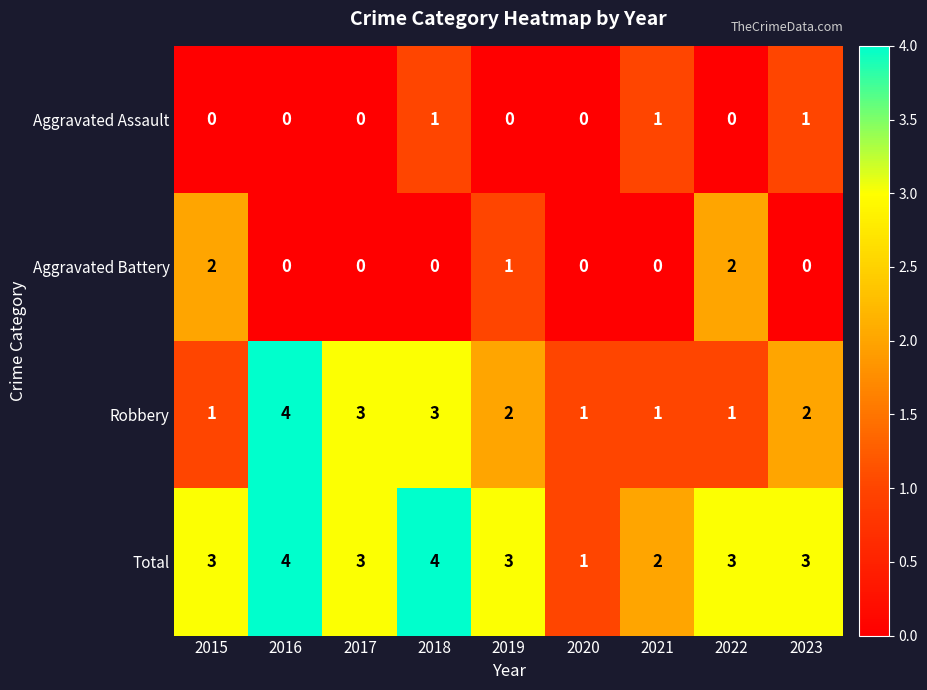

What is the difference between the highest and lowest values at 2020?

1